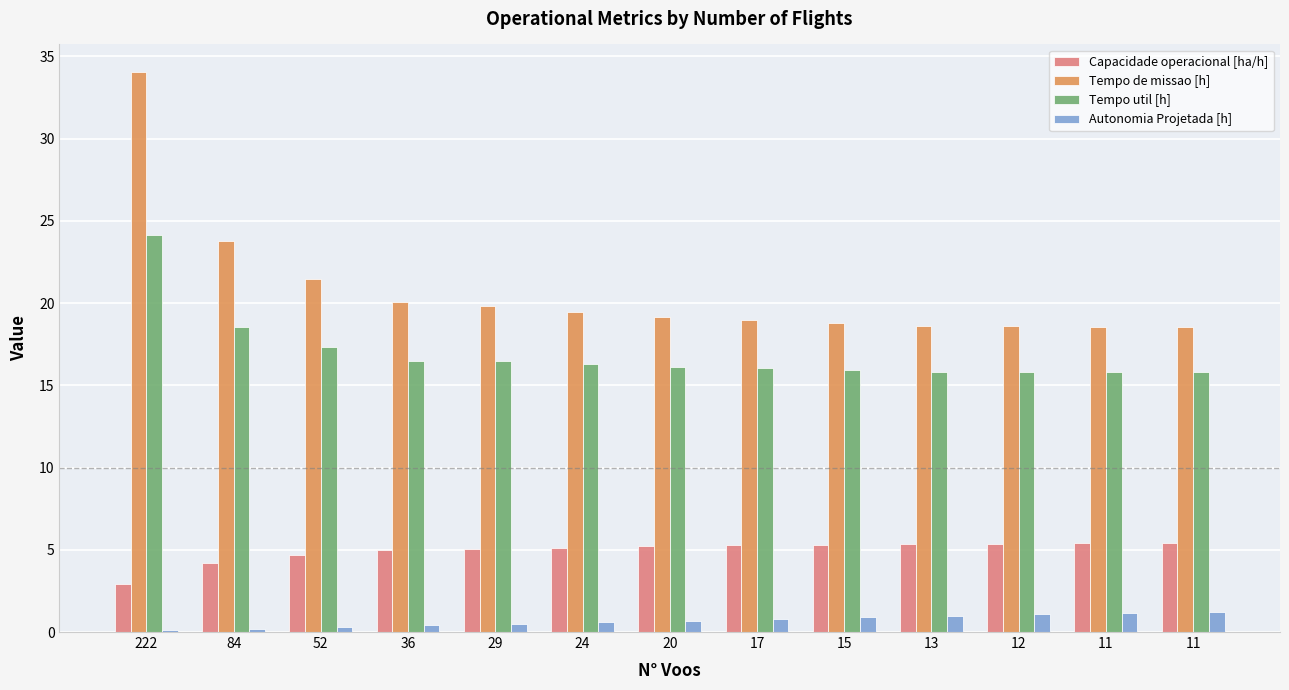

At which label does Capacidade operacional [ha/h] reach its minimum?

222